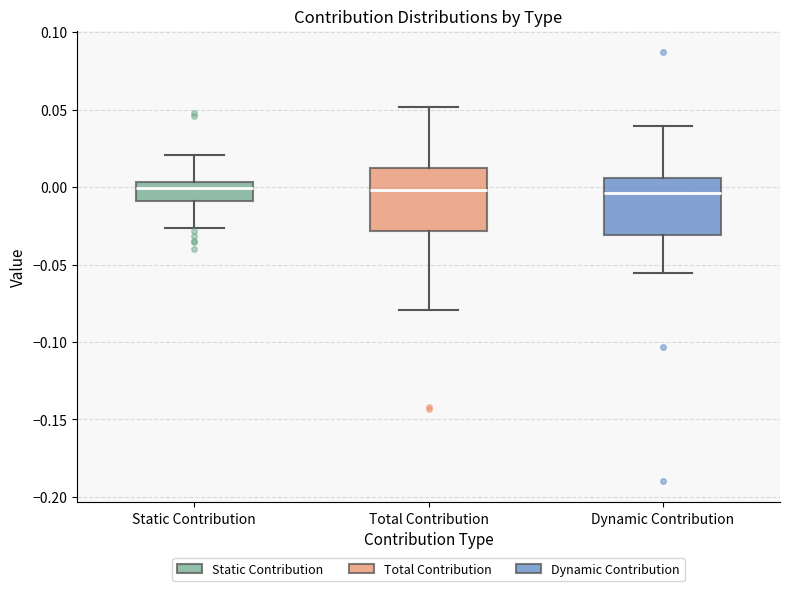

Reading left to right, transcribe this box plot: for each box, give where its median line is, the range the box spans, and where its two whiskers end, as read against the y-axis. The values are not printed on the chart, so give them approximately, as read against the axis.

Static Contribution: median 0.000, box -0.010 to 0.005, whiskers -0.025 to 0.020
Total Contribution: median 0.000, box -0.030 to 0.010, whiskers -0.080 to 0.050
Dynamic Contribution: median -0.005, box -0.030 to 0.005, whiskers -0.055 to 0.040